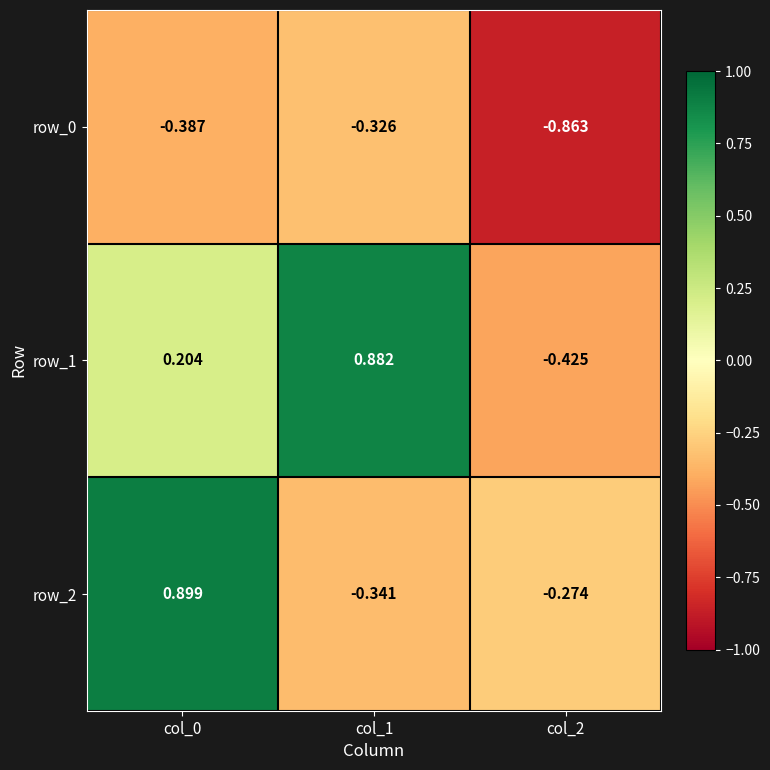

At which label does row_2 first exceed 0?

col_0